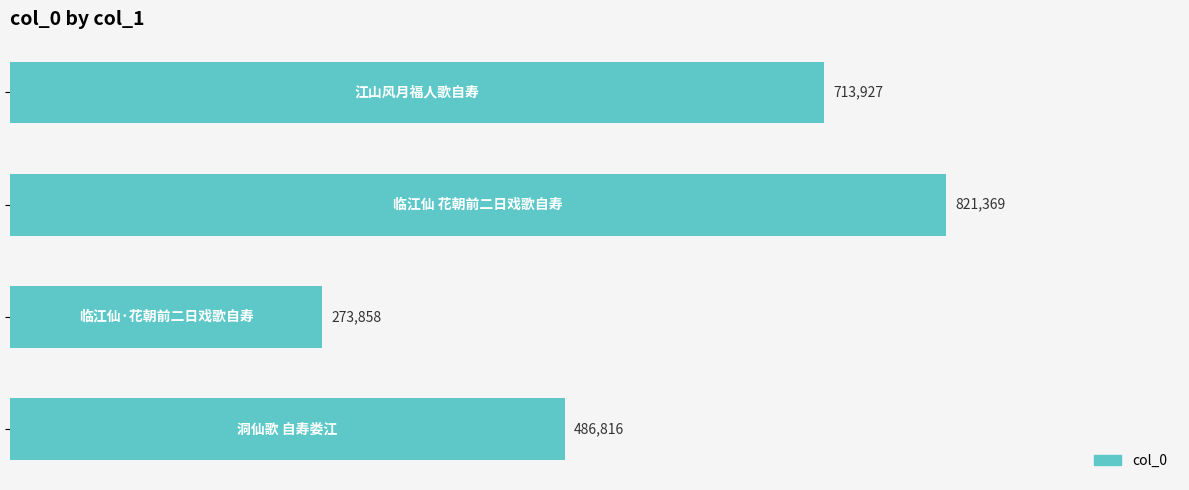

Are the bars horizontal?

Yes